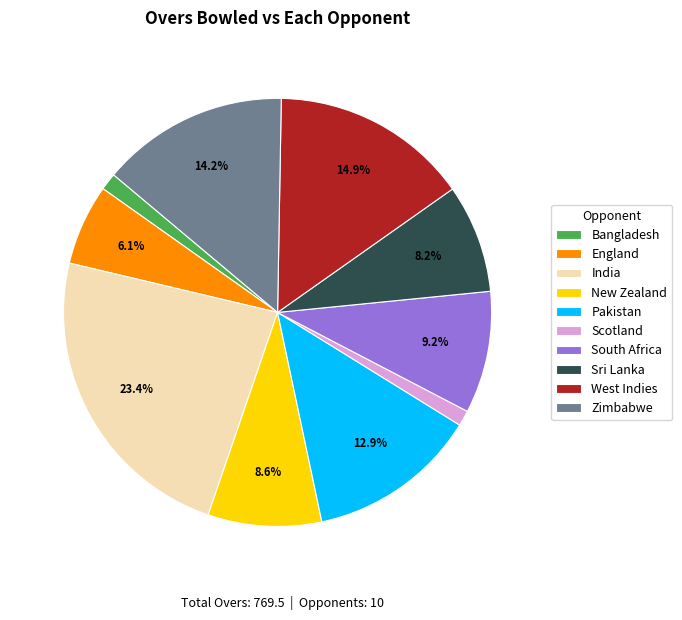

Is Pakistan the majority of the pie?

No